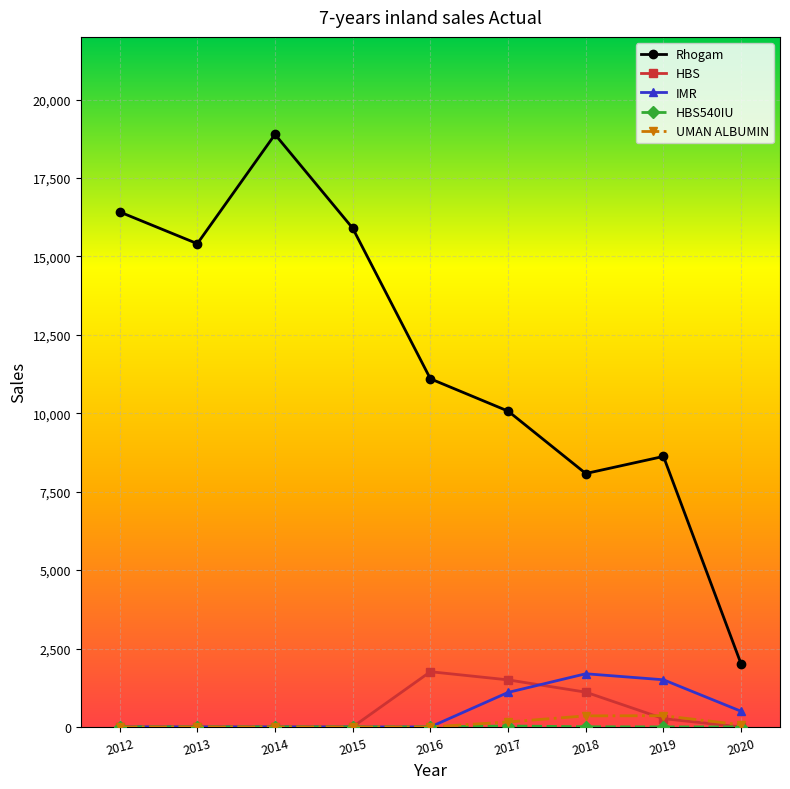

True or false: Rhogam has more than 2 interior local peaks.

False